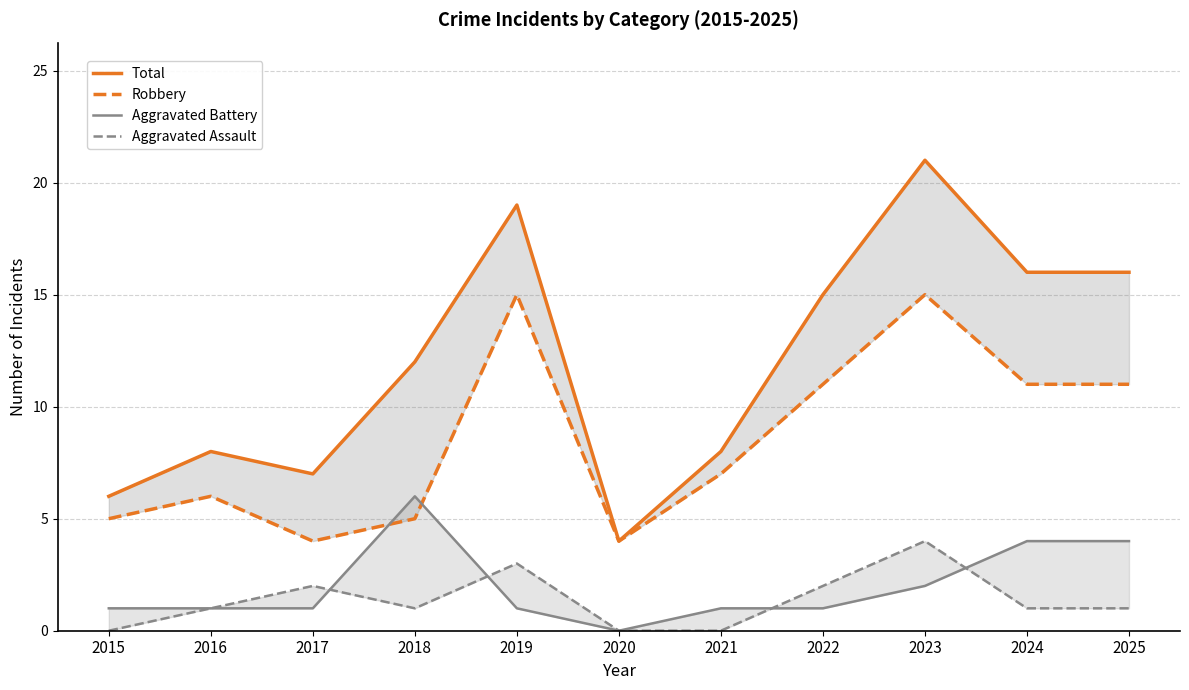

Which has a higher value, 2018 or 2015?

2018